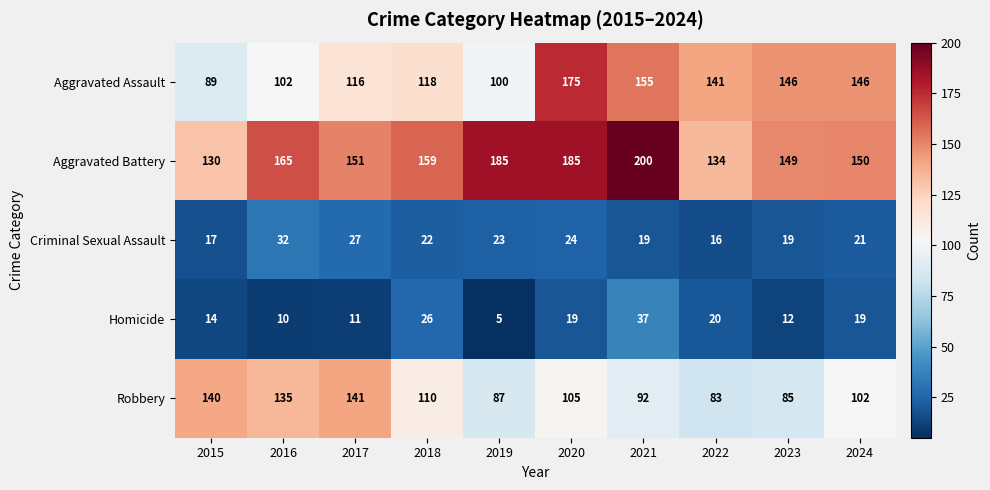

Between 2020 and 2021, which series saw the biggest shift?

Aggravated Assault